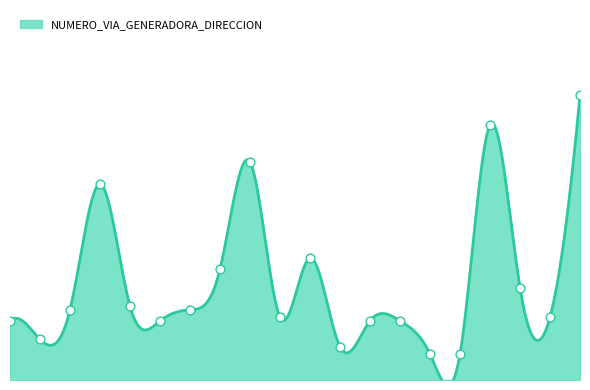

Approximately how many times larger is the value at 231127 compared to 231115?

3.5